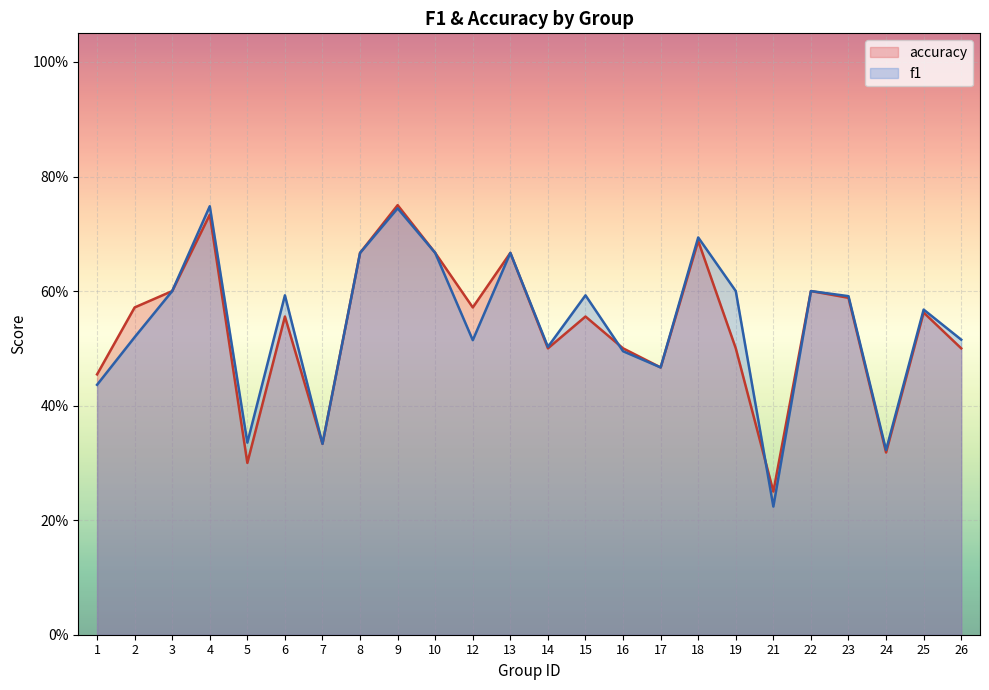

Count the number of categories in the chart.

24